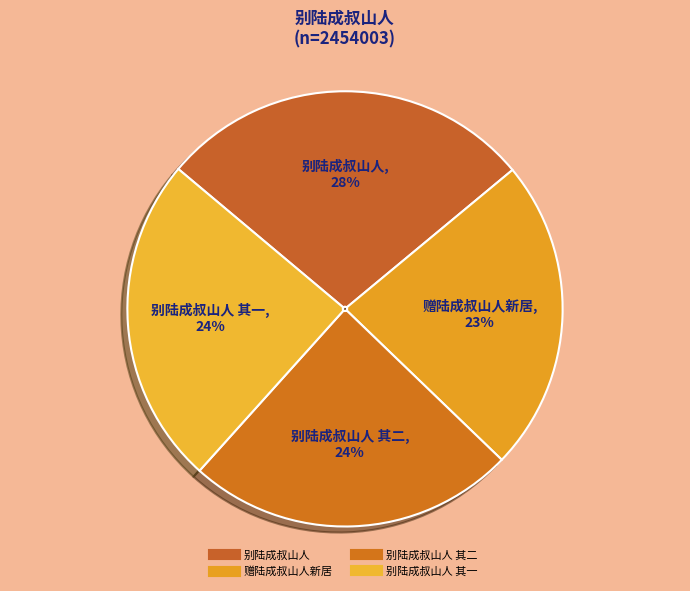

To the nearest percent, what is the difference between the largest and smallest slice percentages?

5%